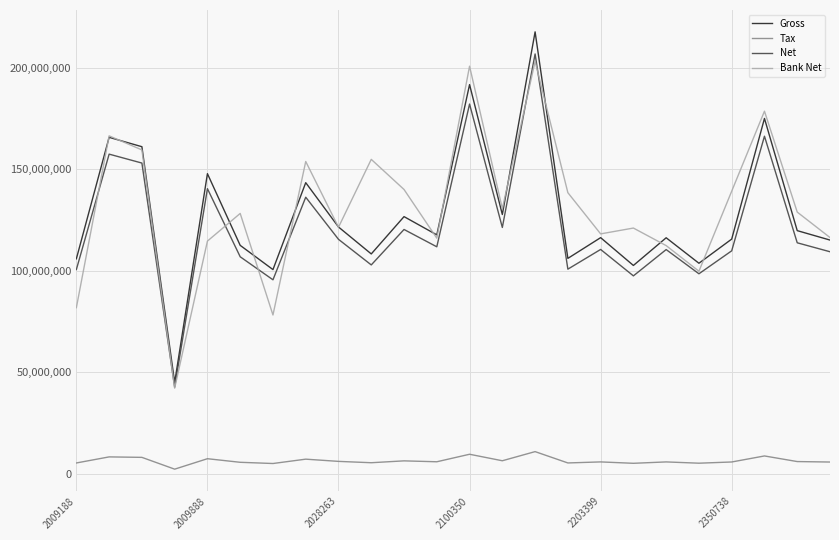

Which series has the largest range (max minus min)?

Gross